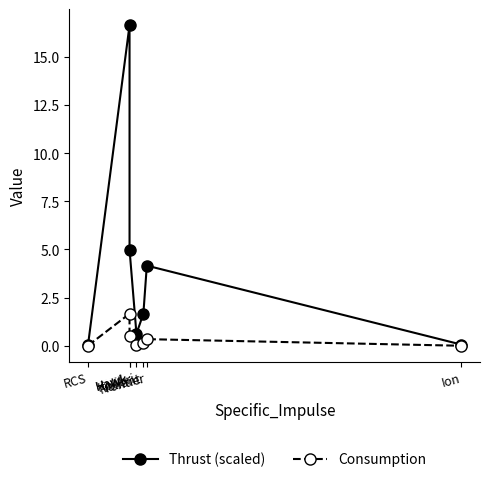

True or false: Consumption has more than 1 points higher than both neighbors.

True